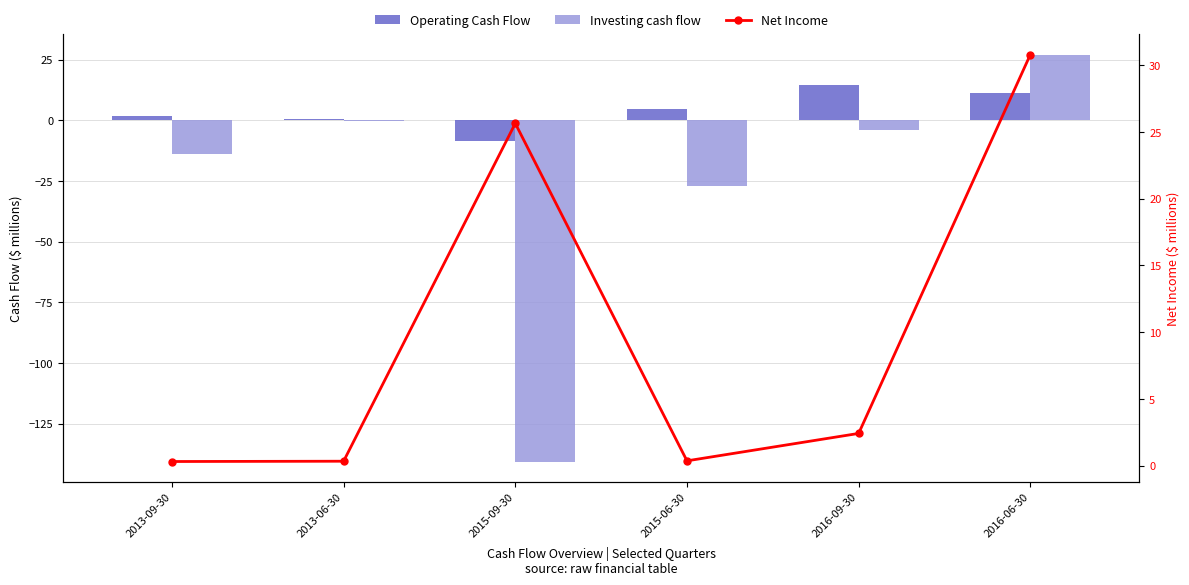

Reading left to right, extract all data points from this chart.

Operating Cash Flow: 2013-09-30=1.7	2013-06-30=0.7	2015-09-30=-8.3	2015-06-30=4.8	2016-09-30=14.5	2016-06-30=11.4
Investing cash flow: 2013-09-30=-13.7	2013-06-30=-0.1	2015-09-30=-140.6	2015-06-30=-26.9	2016-09-30=-4.0	2016-06-30=27.1
Net Income: 2013-09-30=0.3	2013-06-30=0.3	2015-09-30=25.6	2015-06-30=0.4	2016-09-30=2.4	2016-06-30=30.8